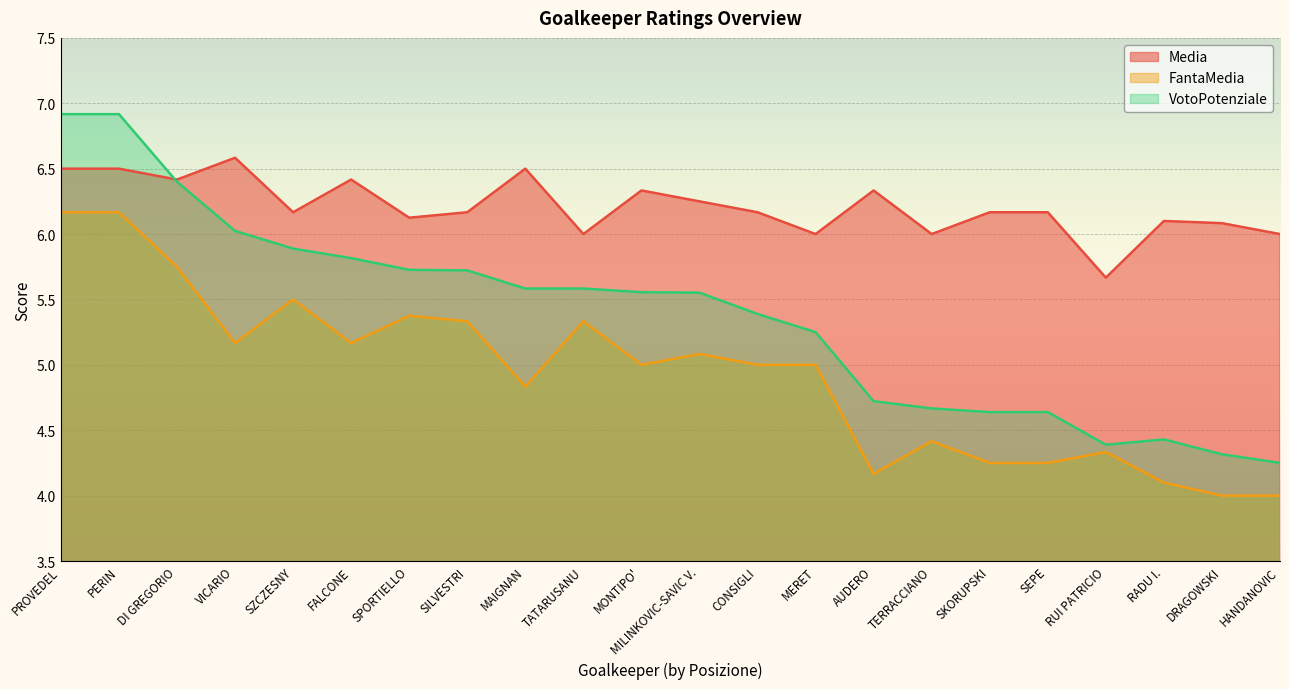

True or false: VotoPotenziale has a value of 6.9 at PROVEDEL.

True